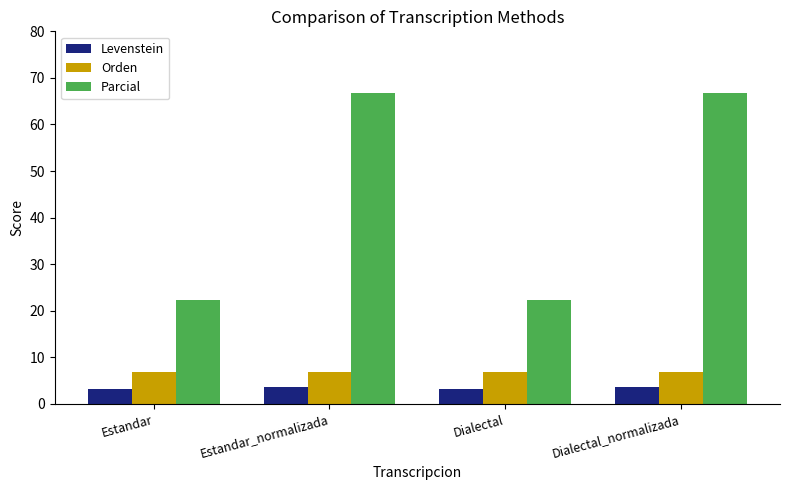

Count the number of categories in the chart.

4